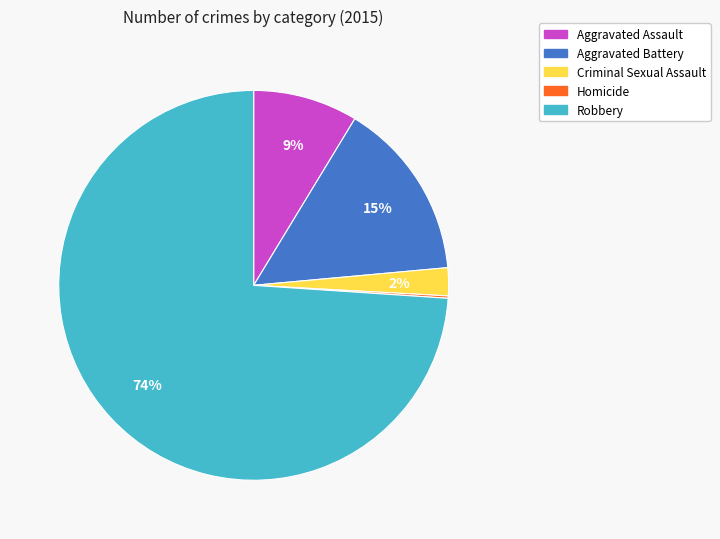

Between Criminal Sexual Assault and Aggravated Battery, which is larger?

Aggravated Battery